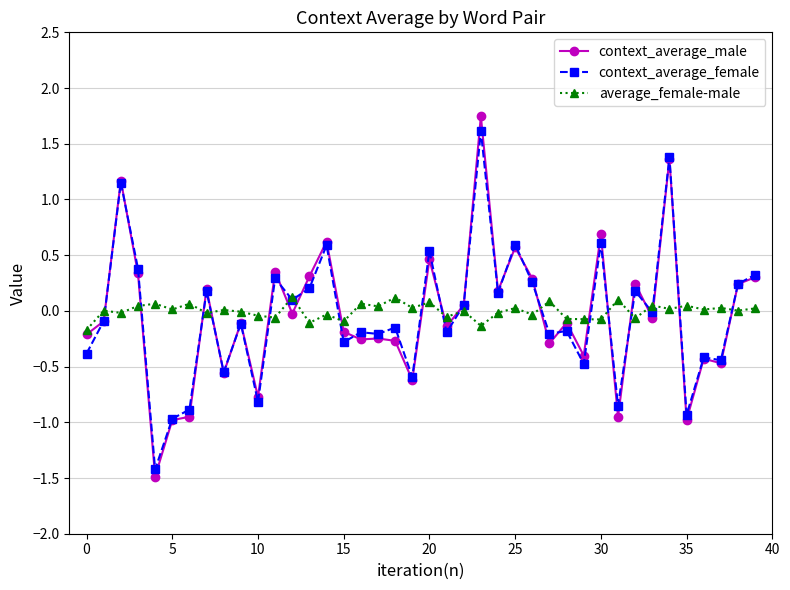

What is the minimum value shown in the chart?

-1.5